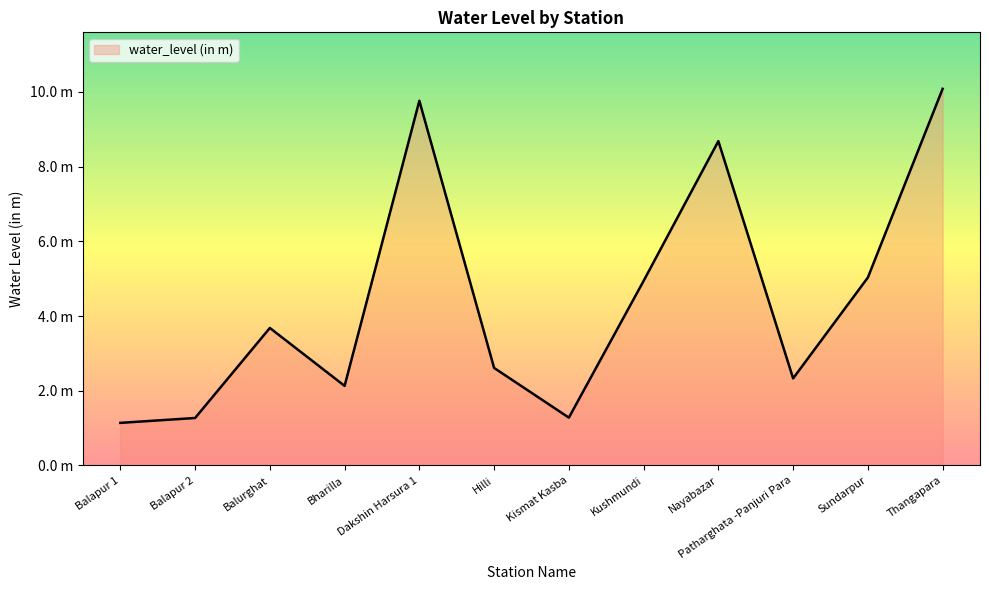

Is it true that the value at Kushmundi is 7.4?

False